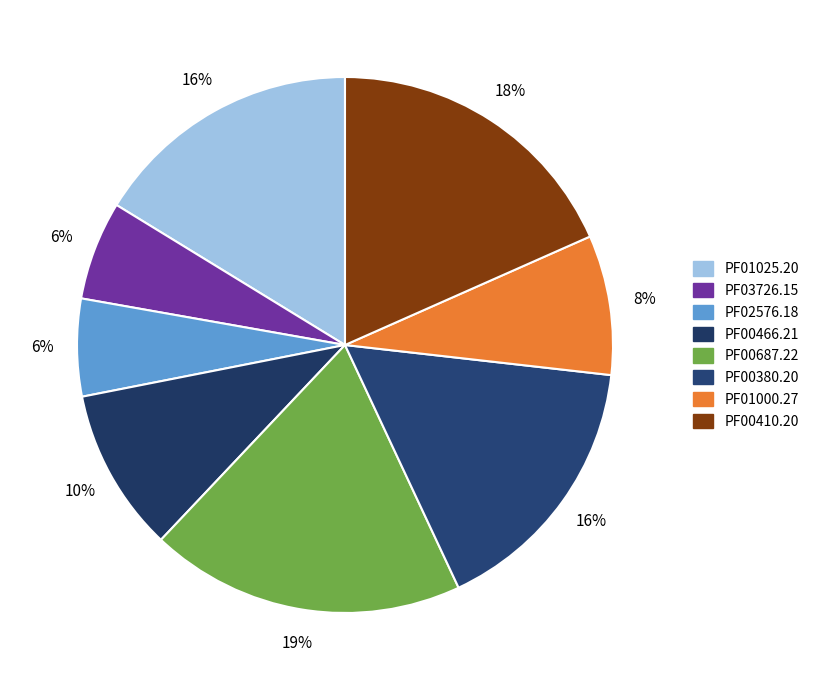

True or false: PF00410.20 accounts for 24% of the total.

False